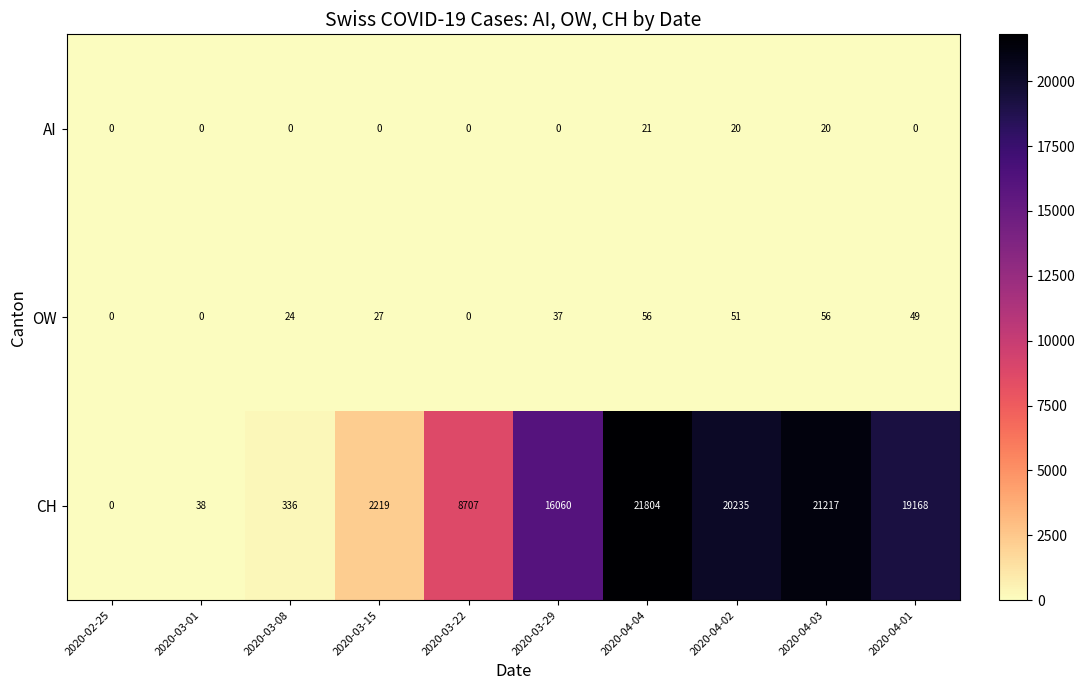

The OW series shows 24 at 2020-03-08. True or false?

True